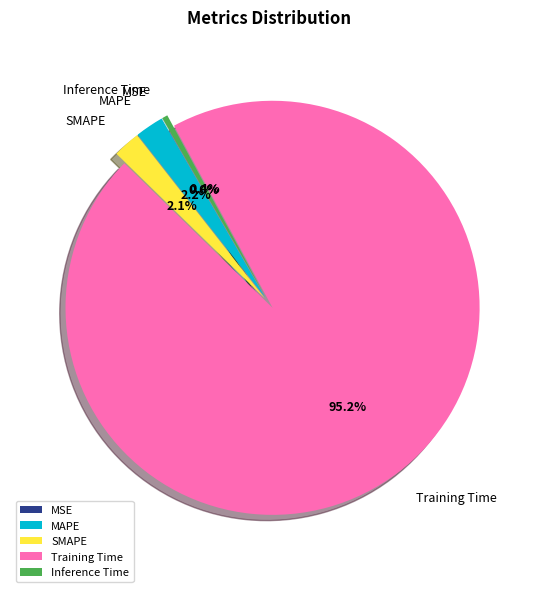

Is there any slice that represents more than half of the pie?

Yes